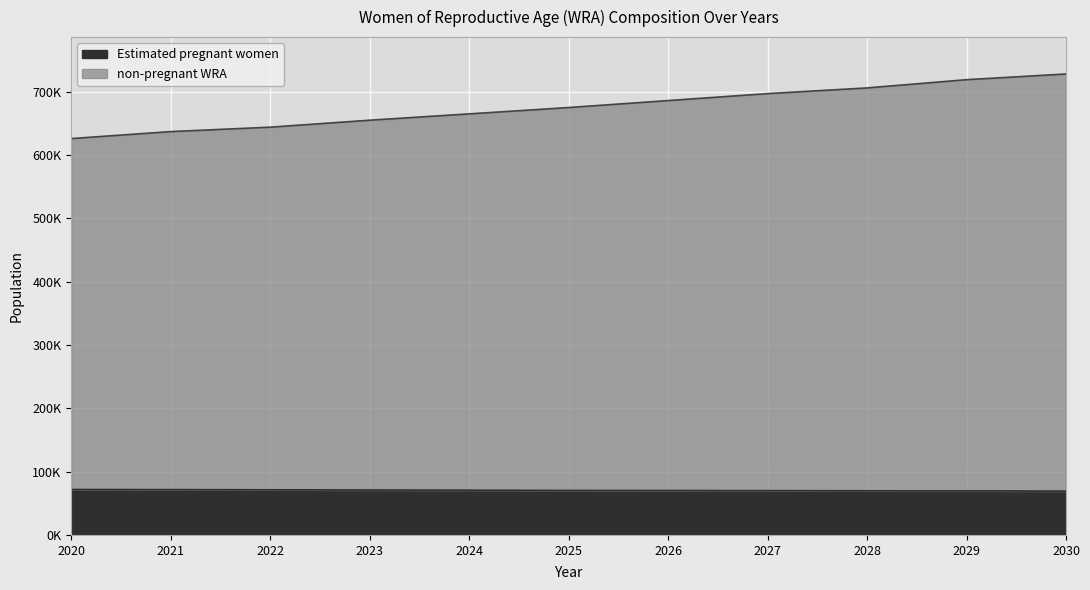

Where does the non-pregnant WRA series first go above 675000?

2026